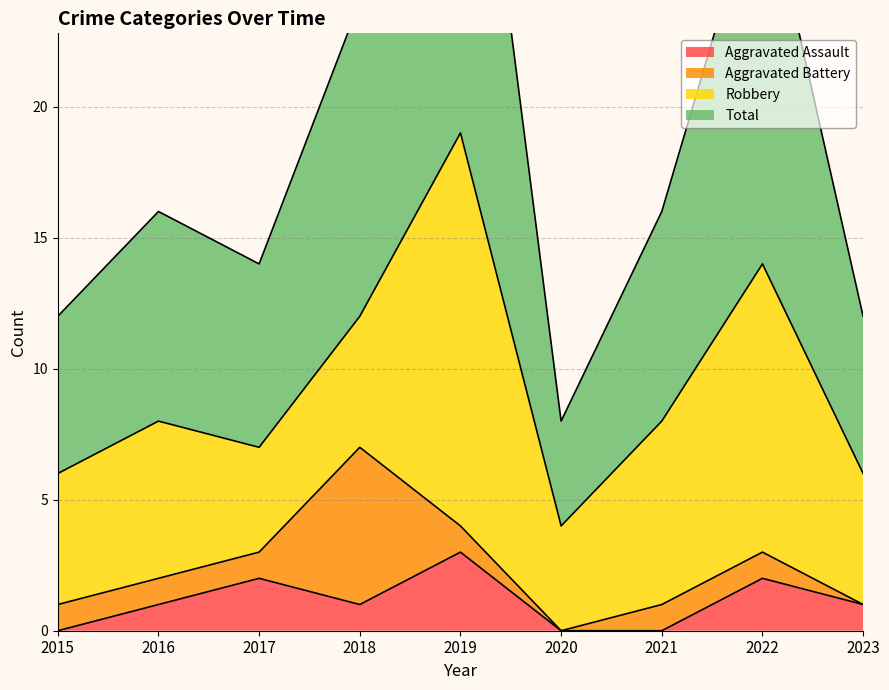

Where does the Total series first go above 16?

2018